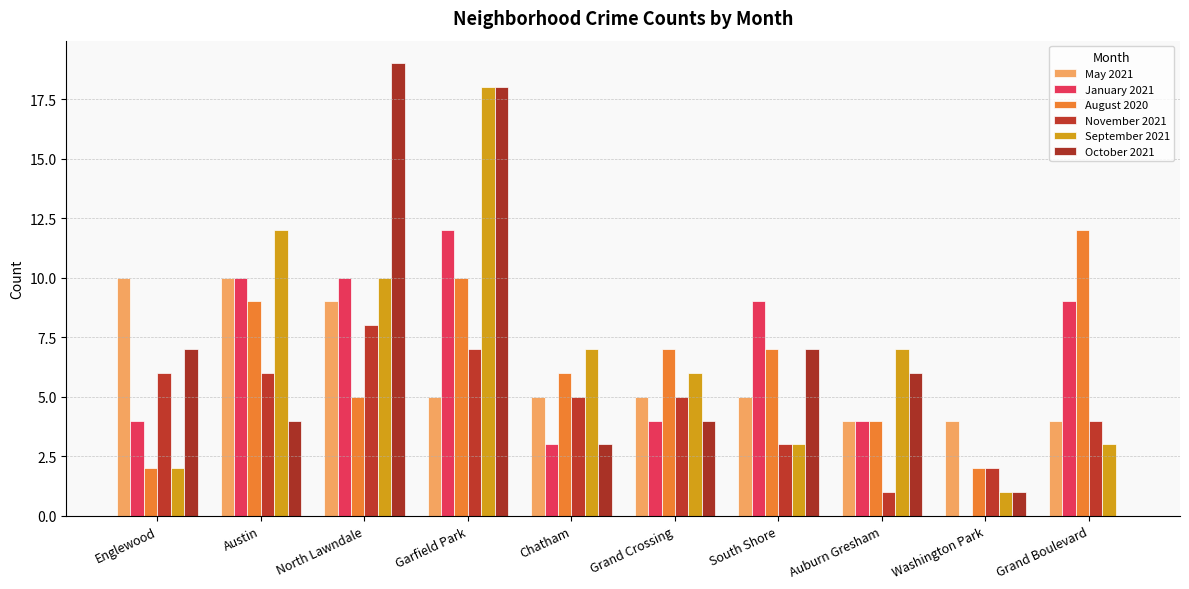

Is the value of September 2021 at Grand Boulevard greater than the value of October 2021 at North Lawndale?

No